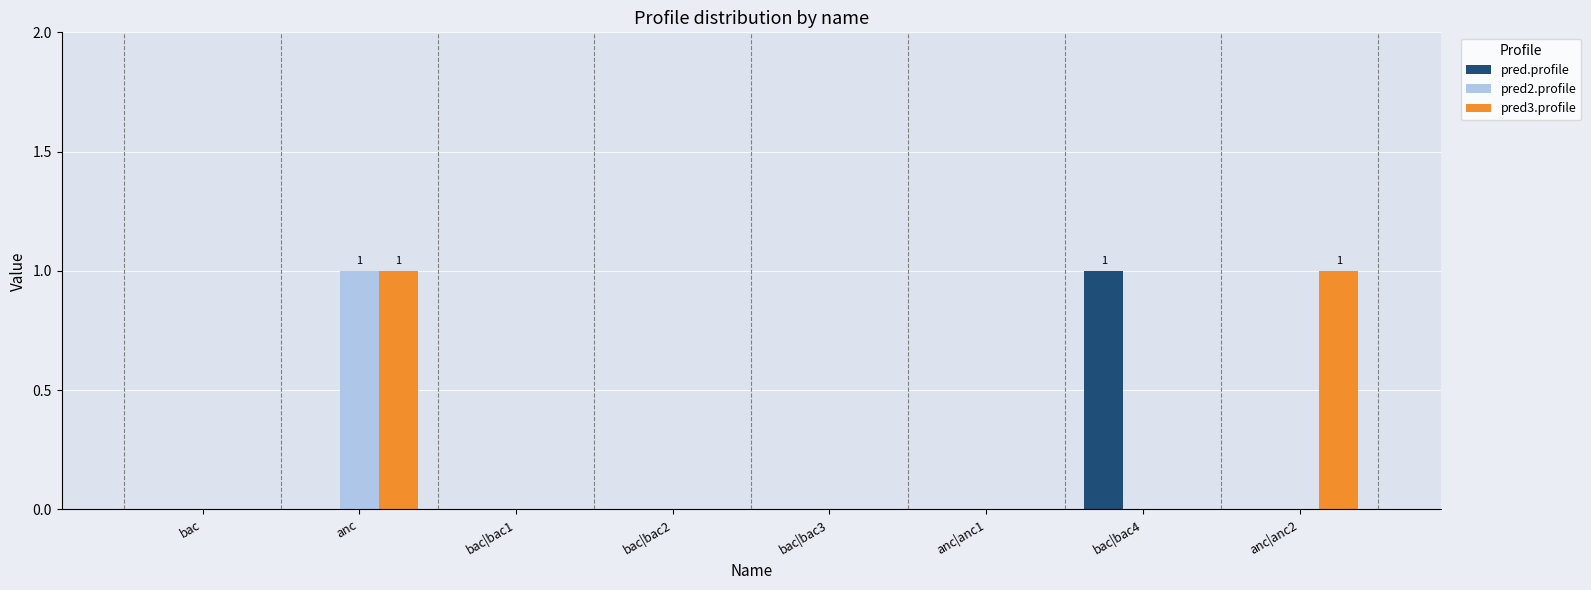

How many categories are shown in the chart?

8